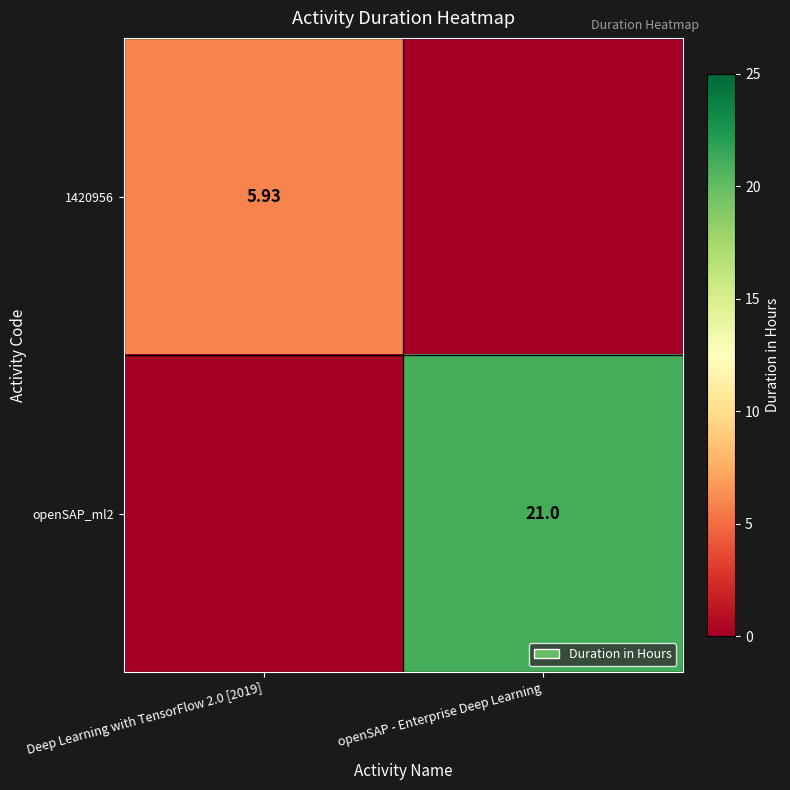

What is the sum of all openSAP_ml2 values?

21.0